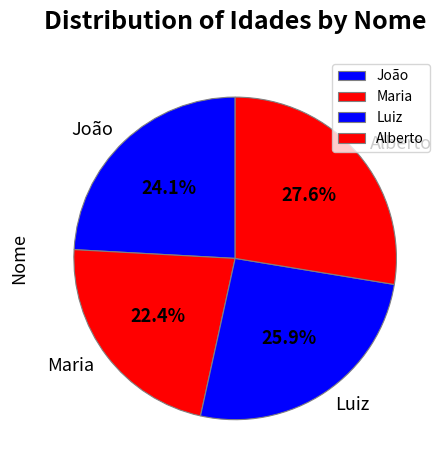

Rank the categories by value from highest to lowest.

Alberto, Luiz, João, Maria